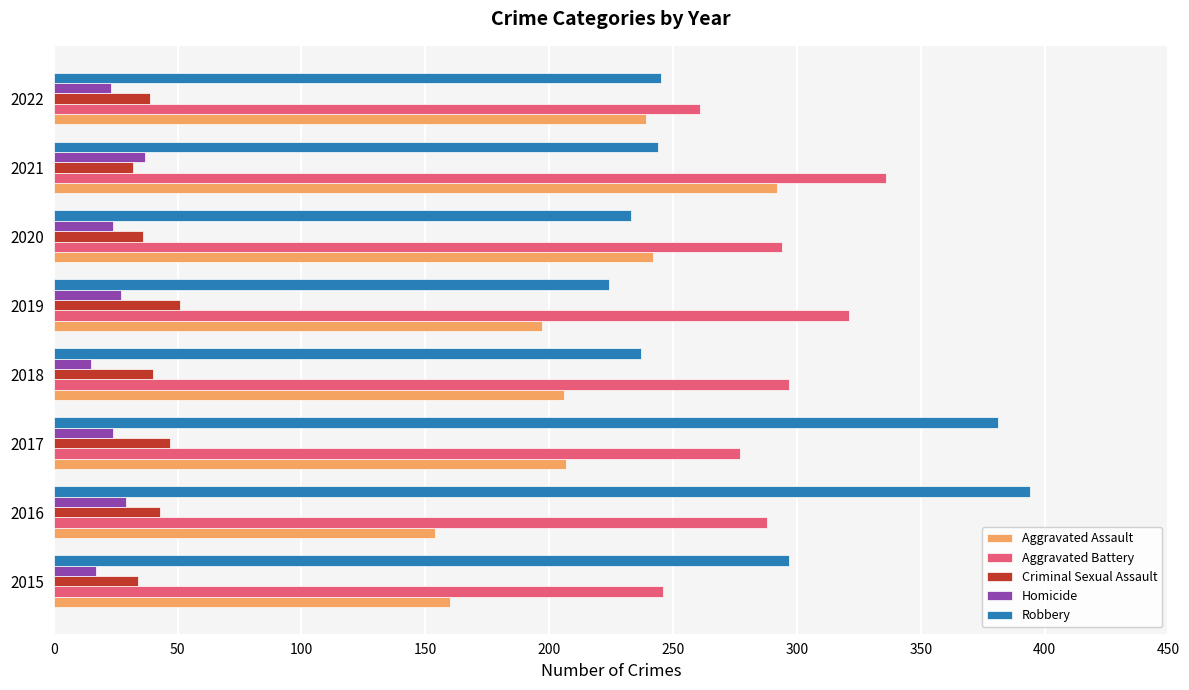

How many Aggravated Battery values are between 277 and 321?

5